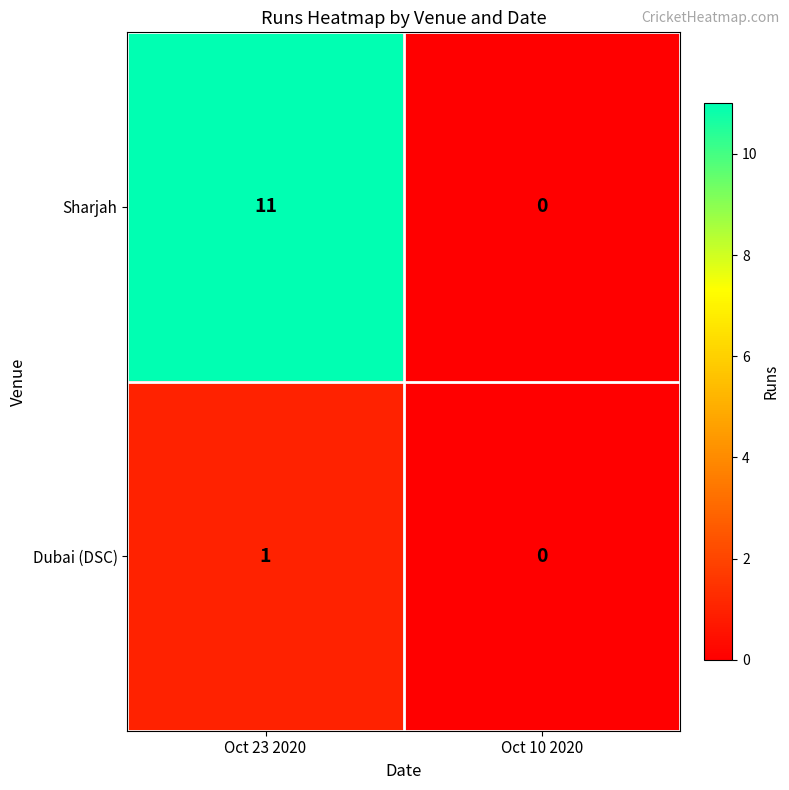

Which series has the largest total across all categories?

Sharjah